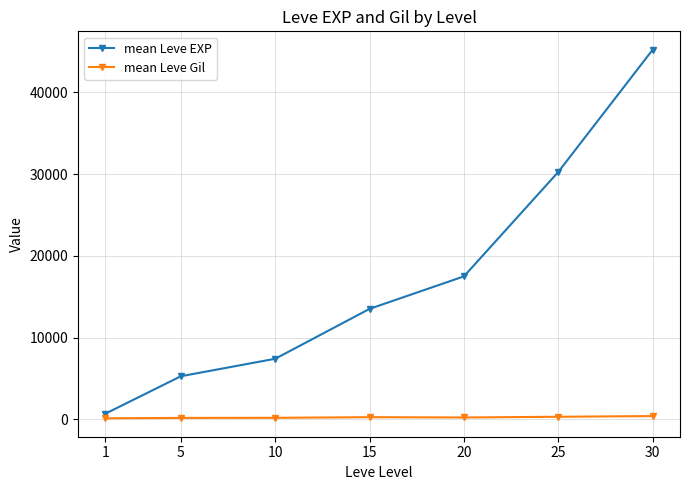

What is the value of the mean Leve EXP point at the 6th from the left?

30270.0